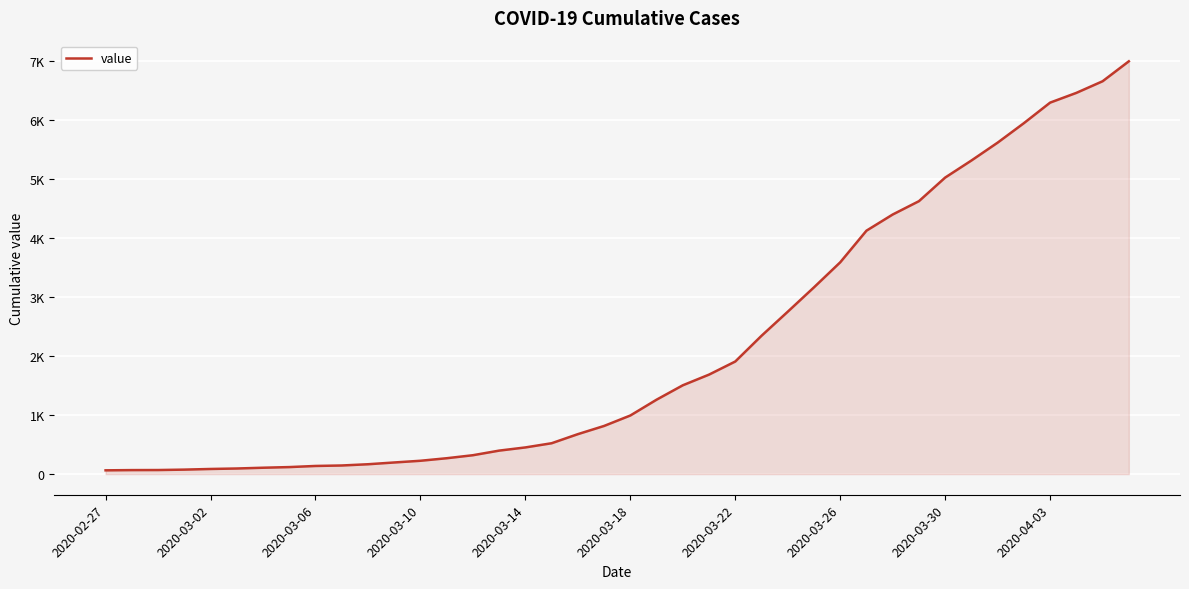

Does the chart display data point markers on the line(s)?

No